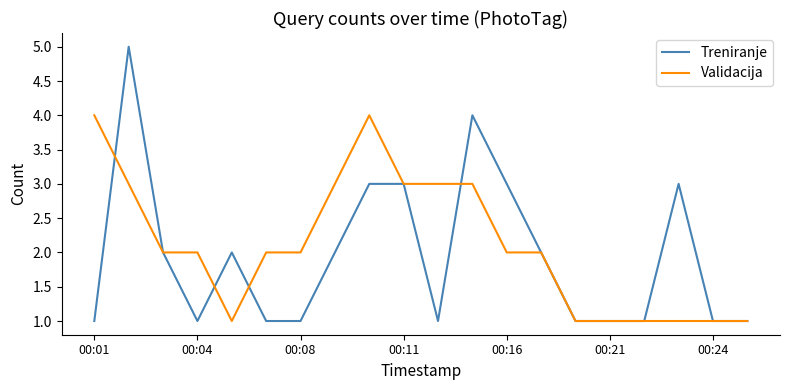

Which series has the largest range (max minus min)?

Treniranje